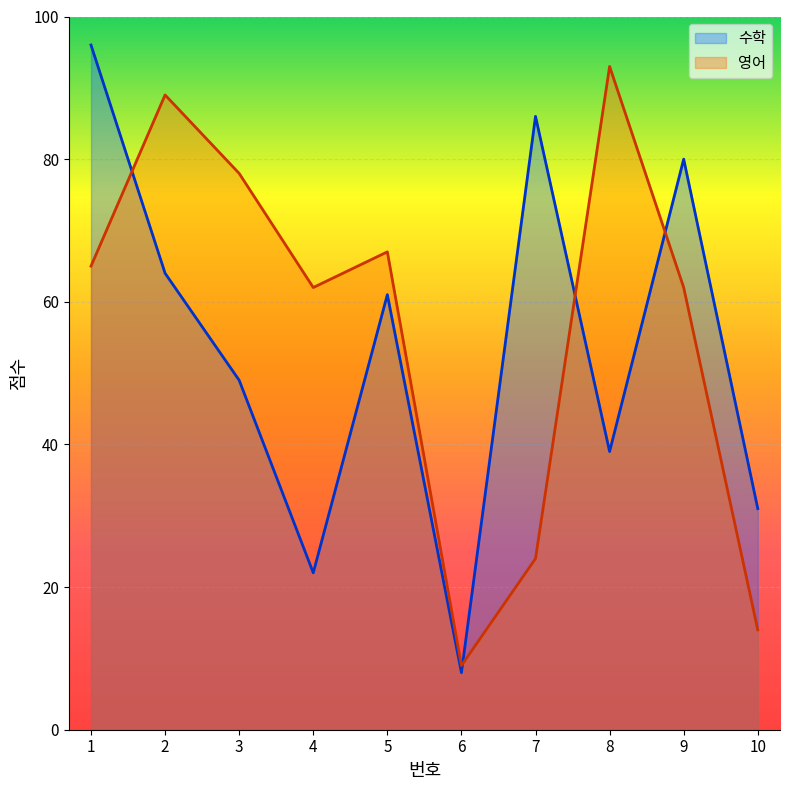

True or false: 영어 has more than 1 points higher than both neighbors.

True